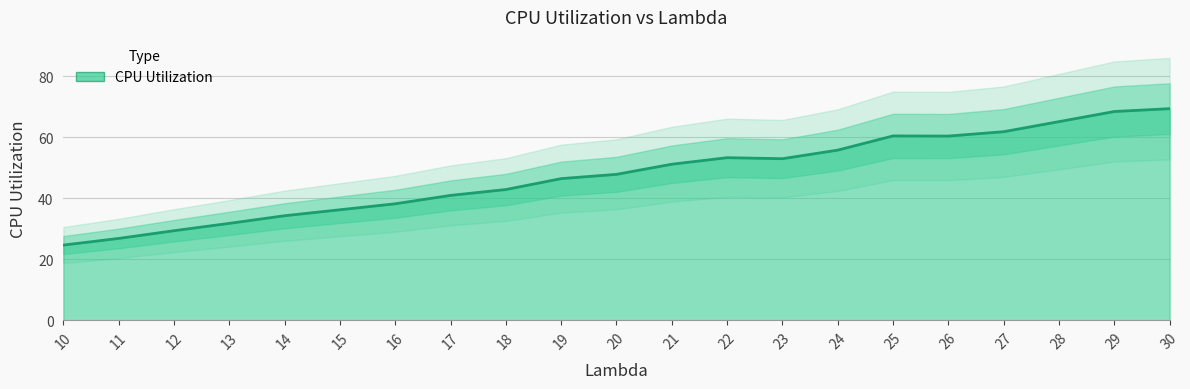

Is it true that the value at 25.0 is 90.5?

False